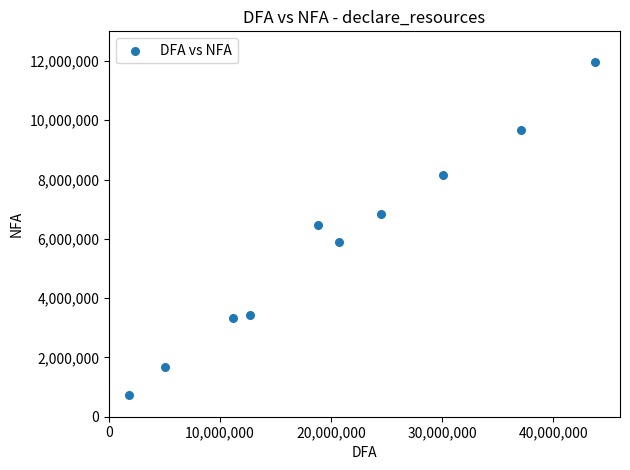

What is the range of X values (max minus min)?

41927895